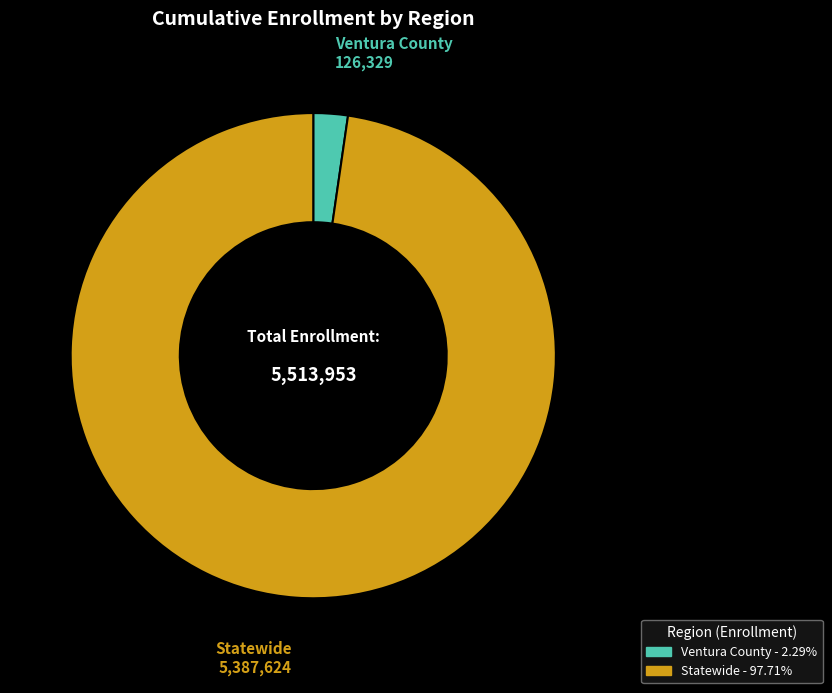

Does any single category account for the majority?

Yes